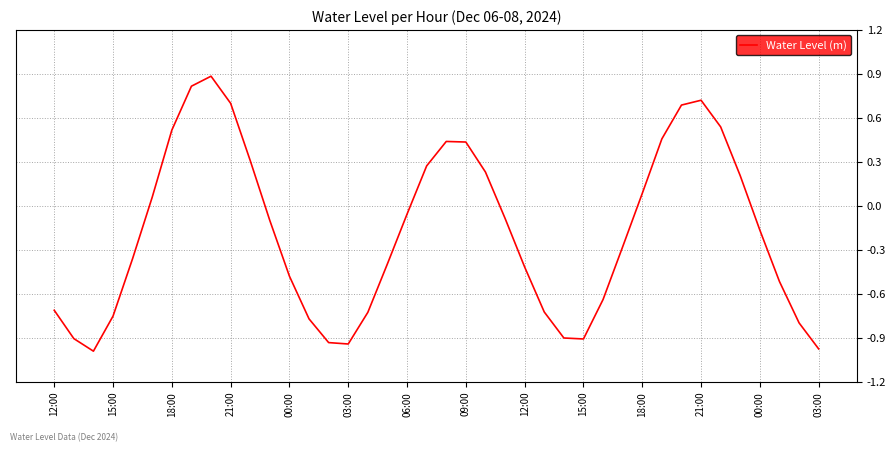

True or false: the data has more than 2 interior local peaks.

True